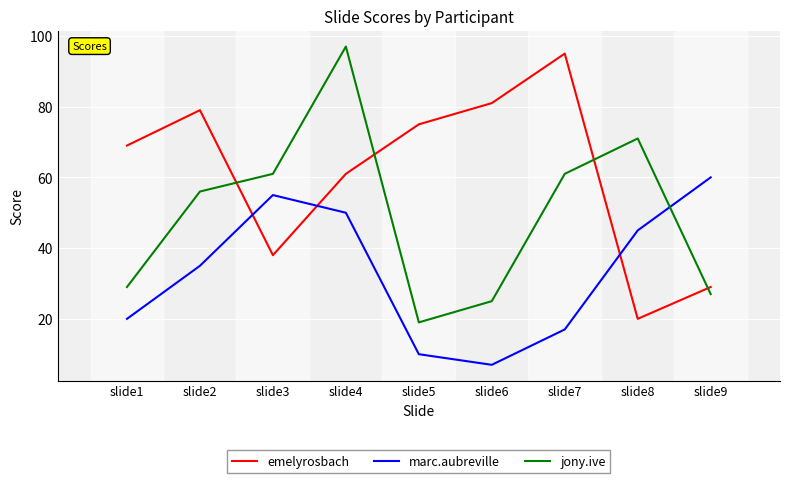

How many lines are shown in the chart?

3